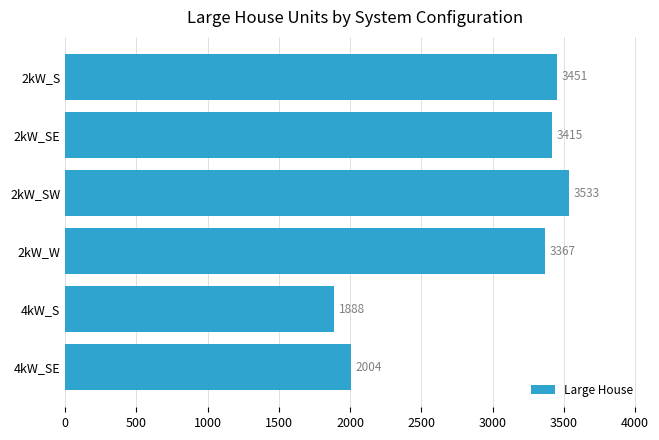

How many bars are there in total?

6